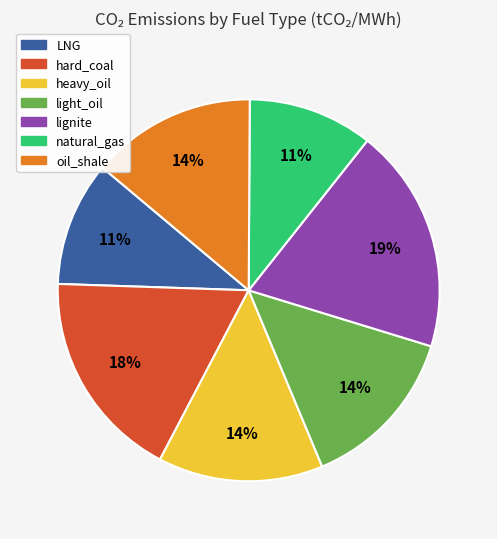

Does any single category account for the majority?

No